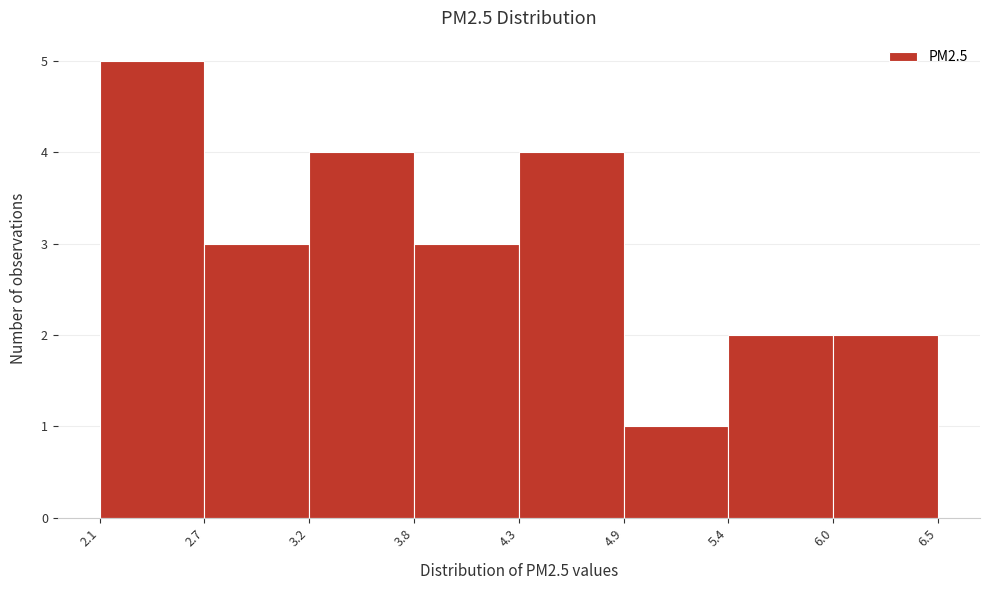

Over which range of the x-axis is the bar tallest?

2.1 to 2.7